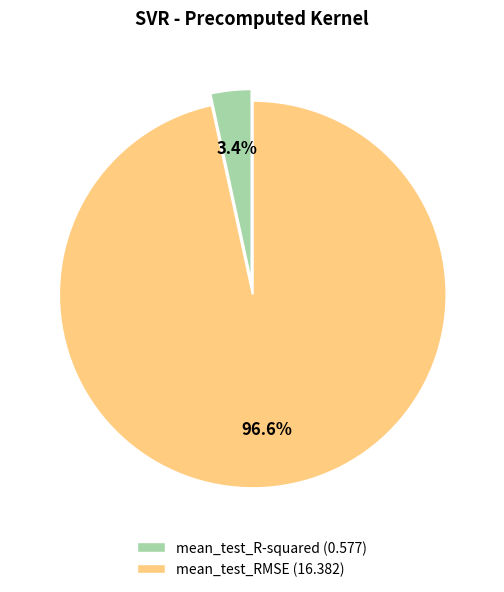

To the nearest percent, what is the average slice percentage?

50%